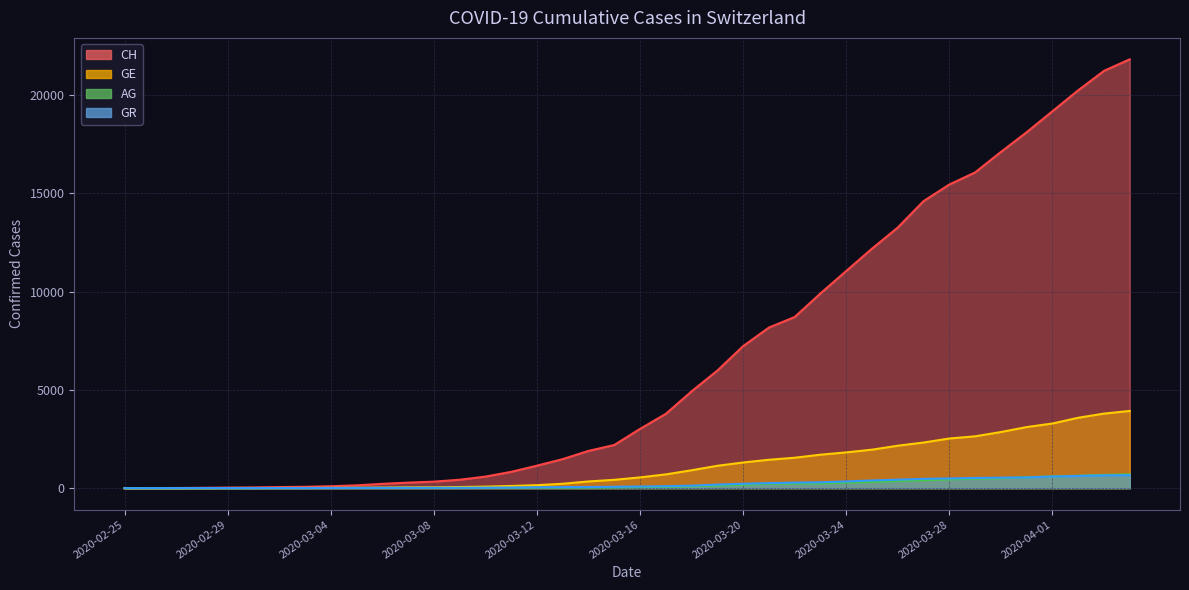

Rank the series by their maximum value, from lowest to highest.

GR, AG, GE, CH